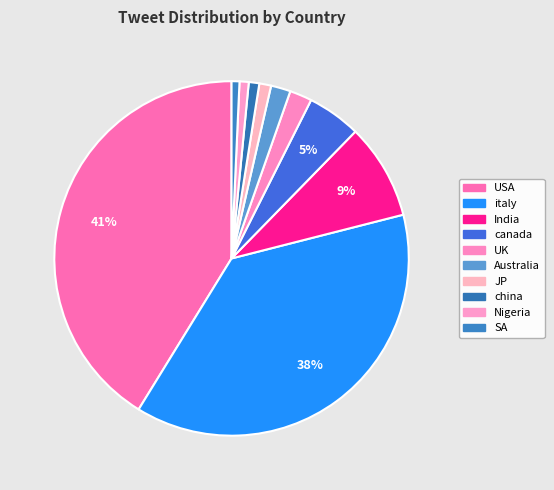

Does JP represent more than half of the total?

No